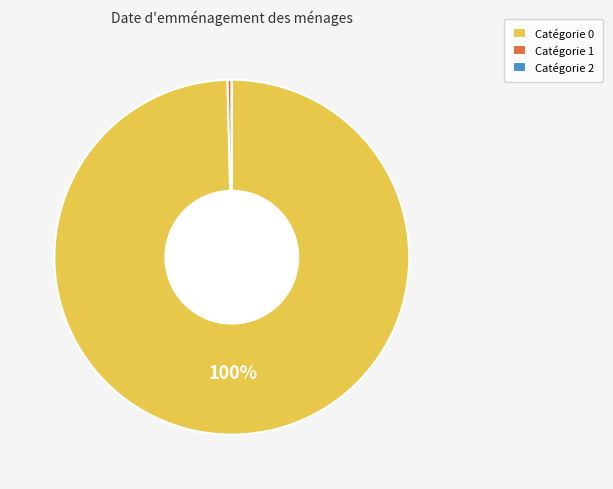

Do Catégorie 1 and Catégorie 0 together represent more than half of the pie?

Yes